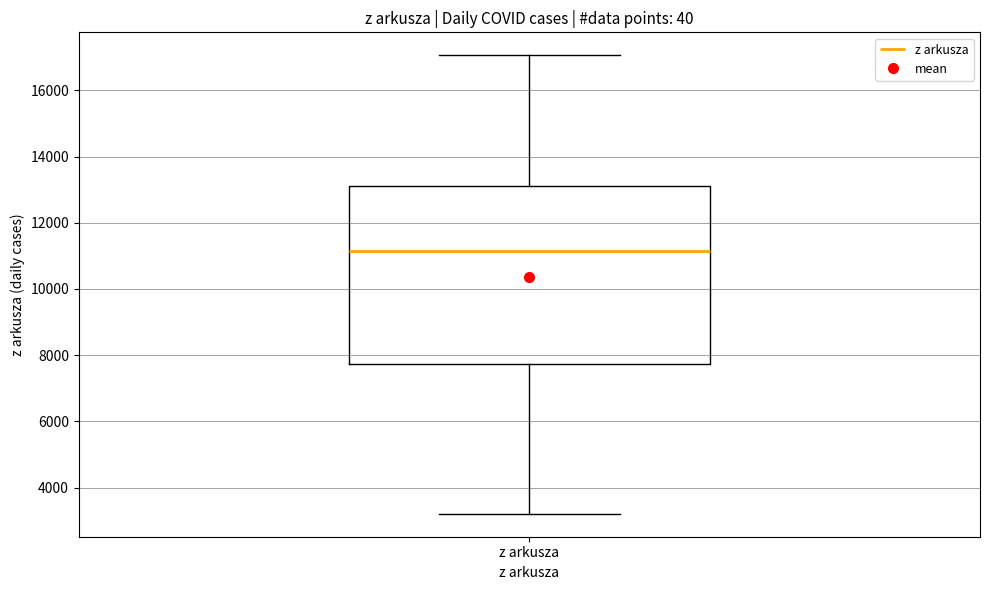

Transcribe this box plot: give where the median line is, the range the box spans, and where the two whiskers end, as read against the y-axis. The values are not printed on the chart, so give them approximately, as read against the axis.

median 11200, box 7800 to 13200, whiskers 3200 to 17000